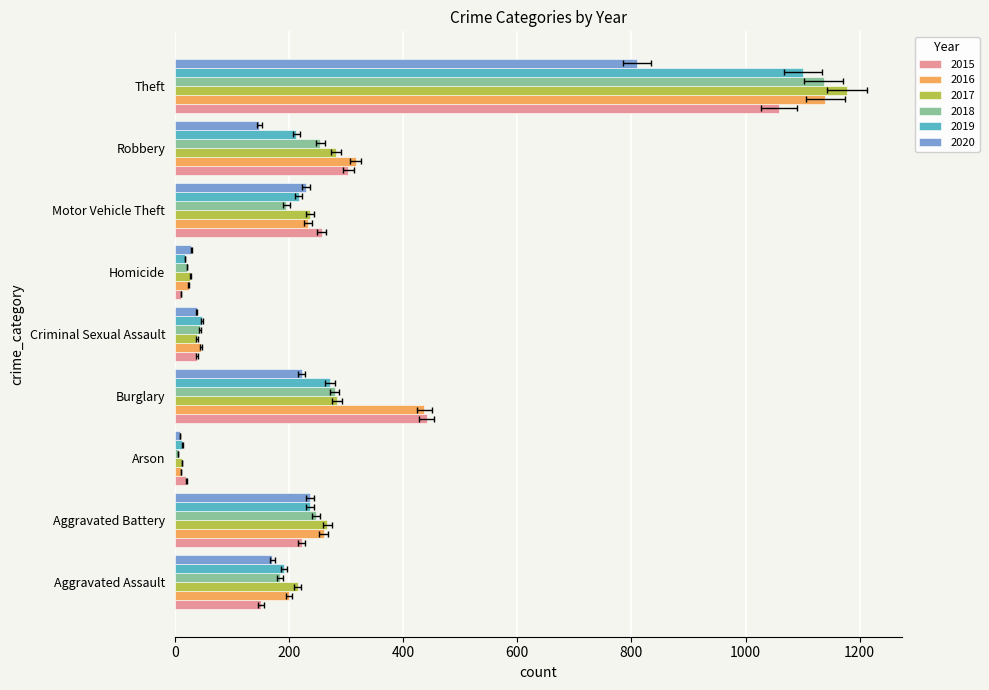

The 2019 series shows 316 at Aggravated Assault. True or false?

False